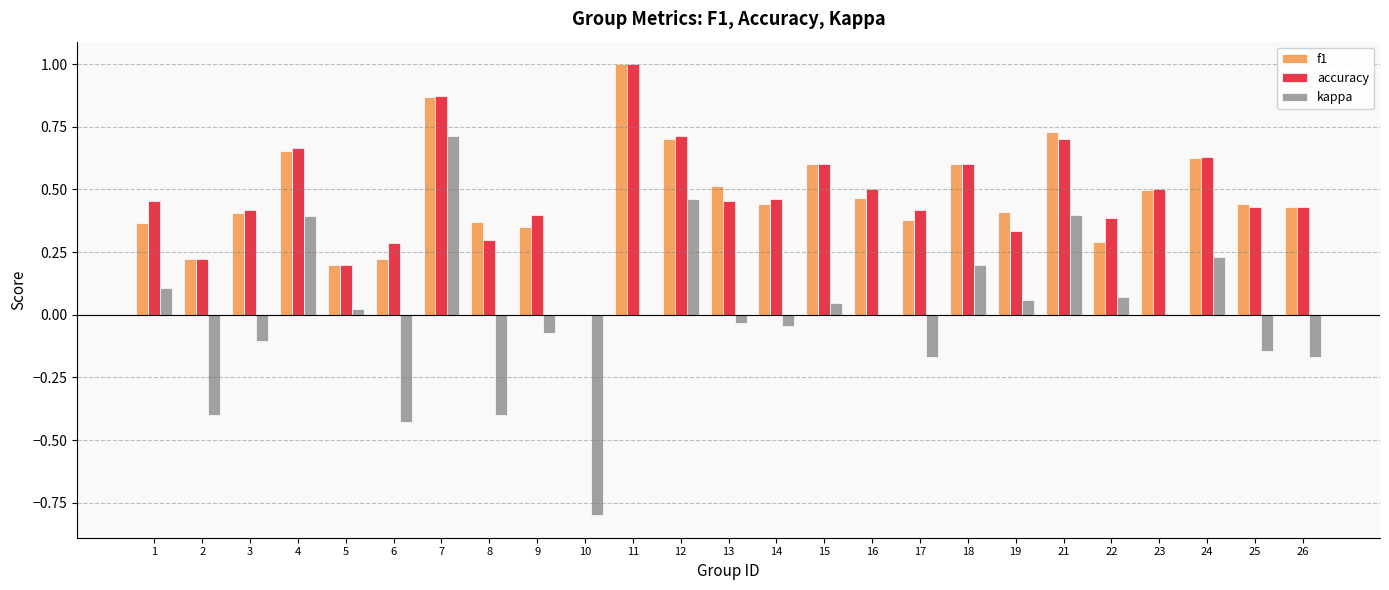

Is it true that accuracy equals 0.1 at 2?

False